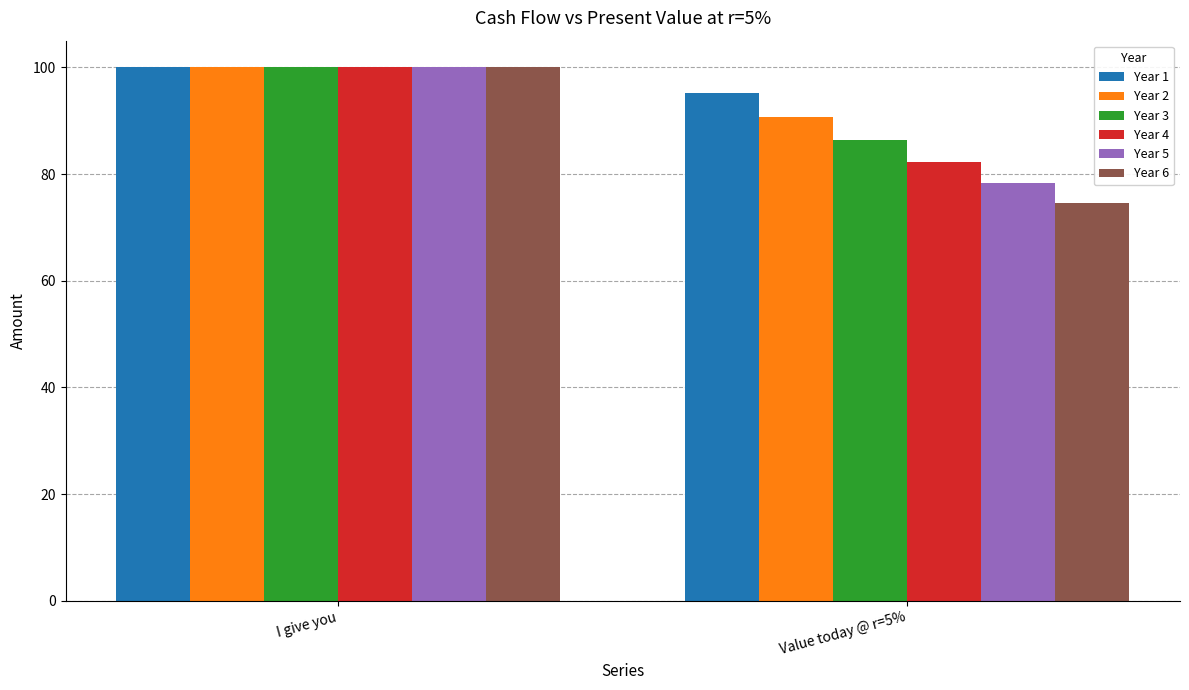

What is the label of the 1st bar from the left?

I give you